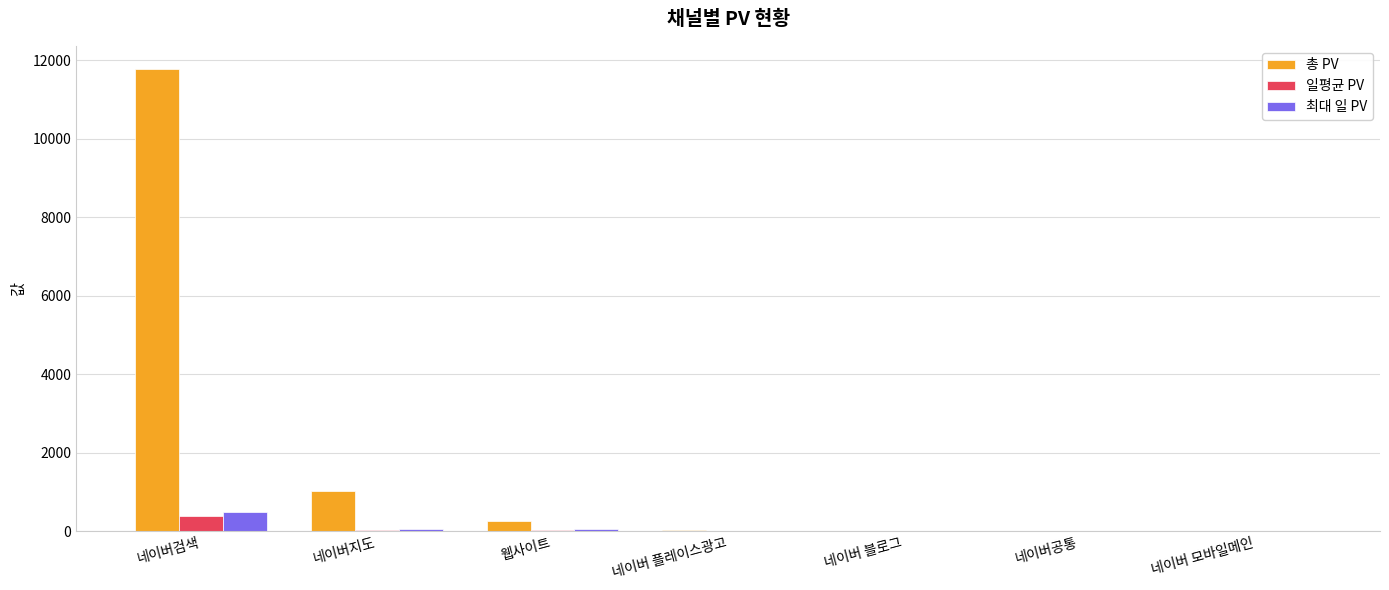

How many series are shown in this chart?

3